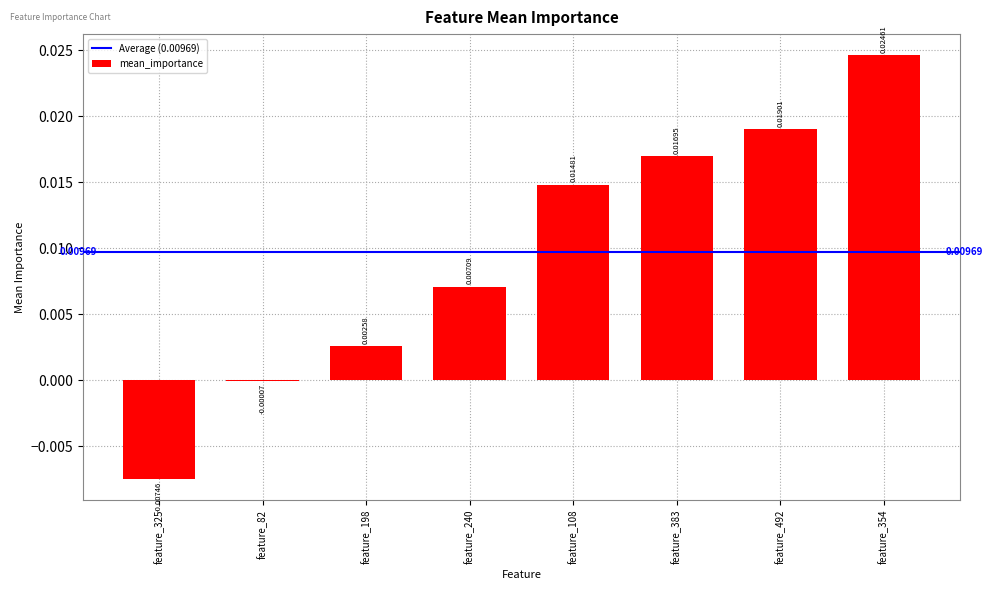

Which has a higher value, feature_383 or feature_354?

feature_354